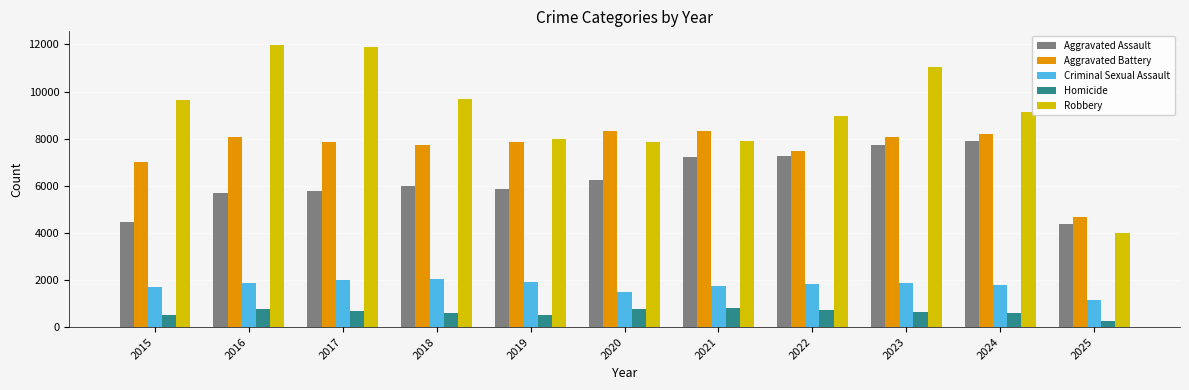

What is the greatest value displayed?

11960